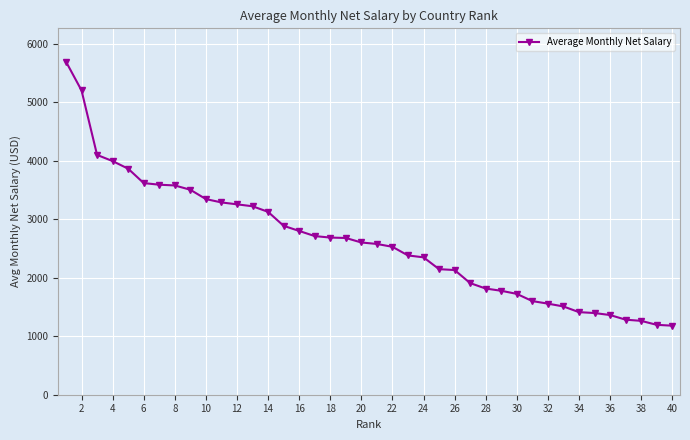

What is the greatest value displayed?

5696.4